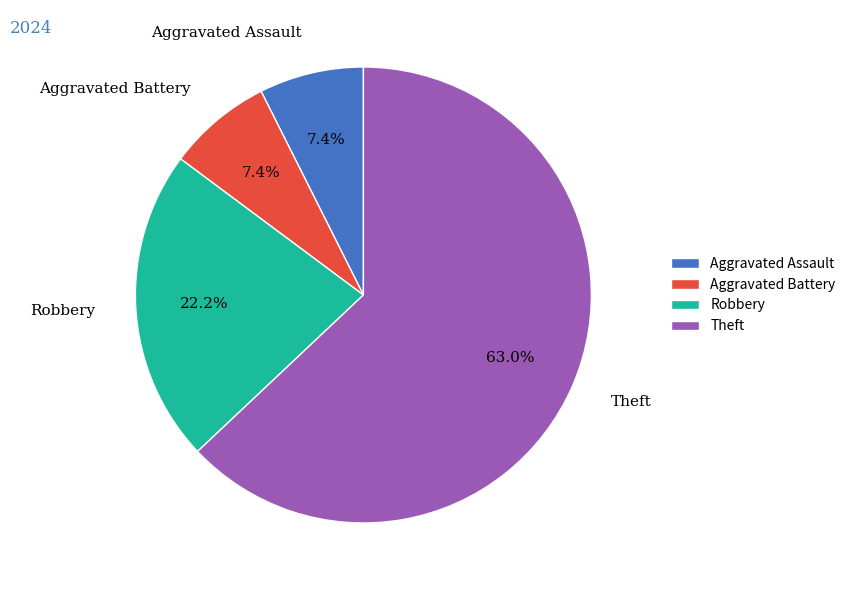

Approximately how many times larger is the value at Theft compared to Robbery?

2.8